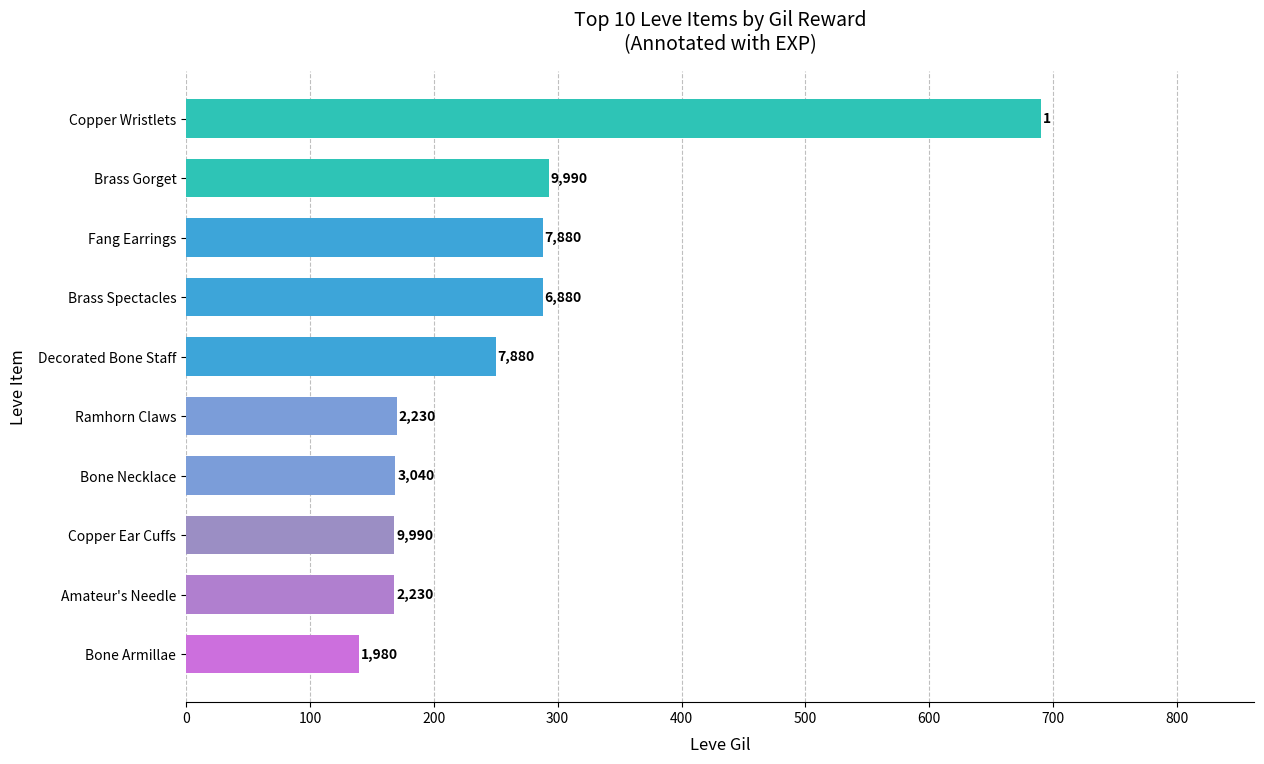

Are the bars horizontal?

Yes